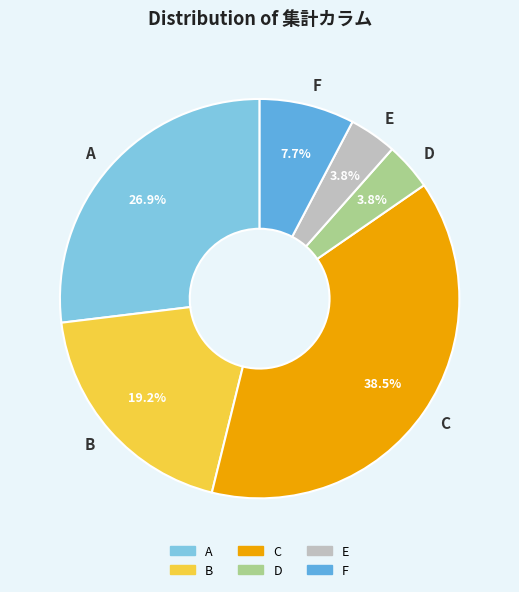

What percentage is the D slice, to the nearest percent?

4%